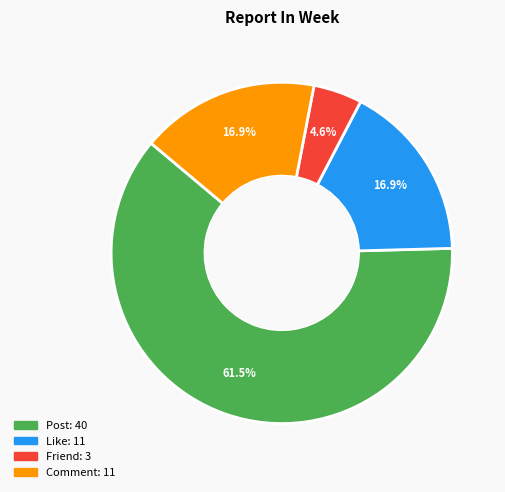

How many segments does this pie chart have?

4